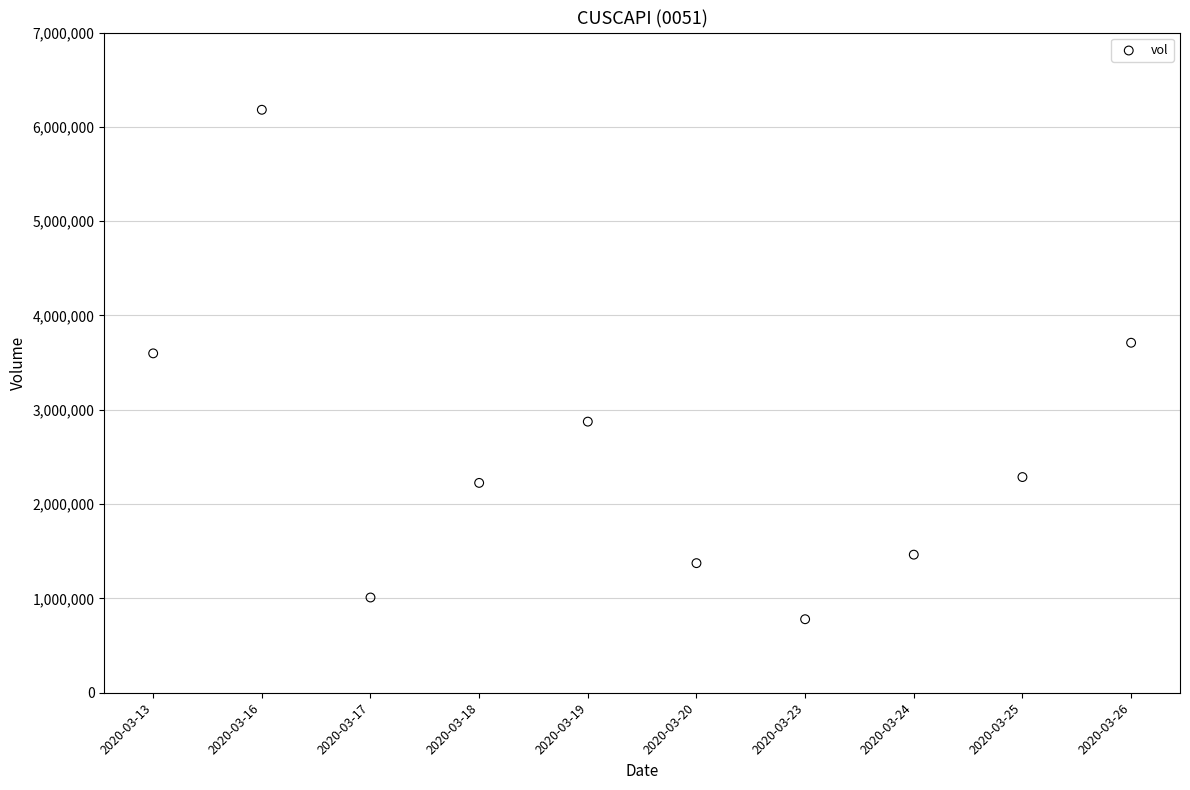

What Y value in the scatter plot is closest to 3480350?

3598400